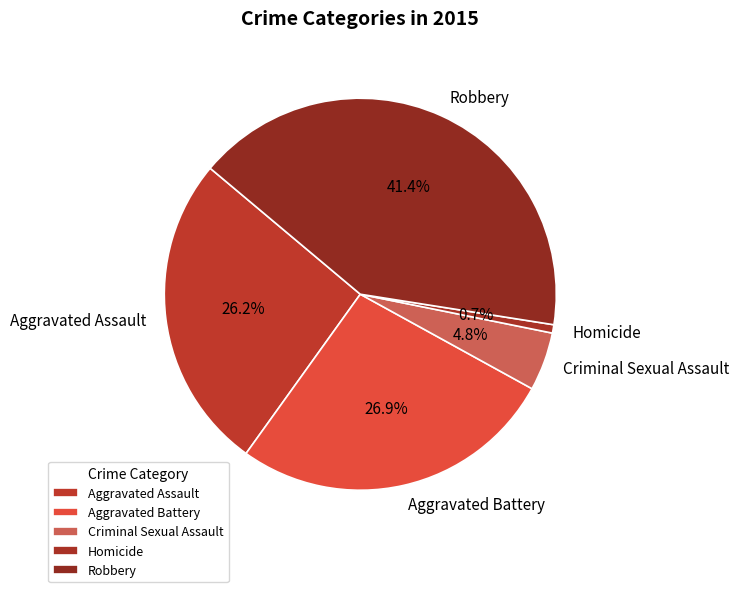

How many slices are in this pie chart?

5